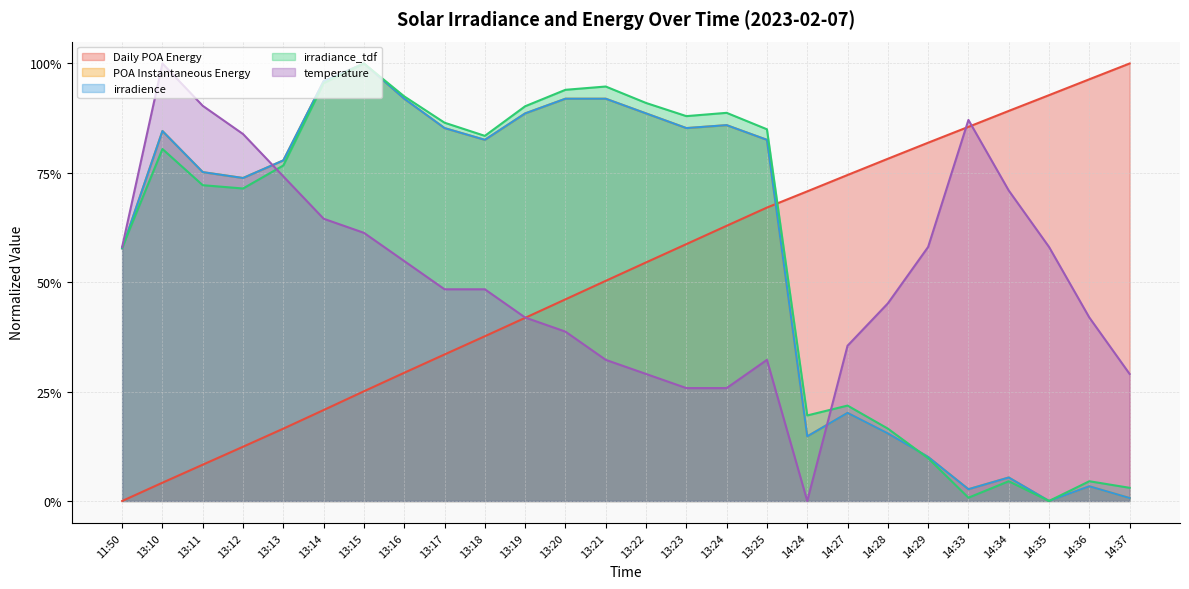

What is the difference between the POA Instantaneous Energy values at 13:22 and 14:35?

0.9